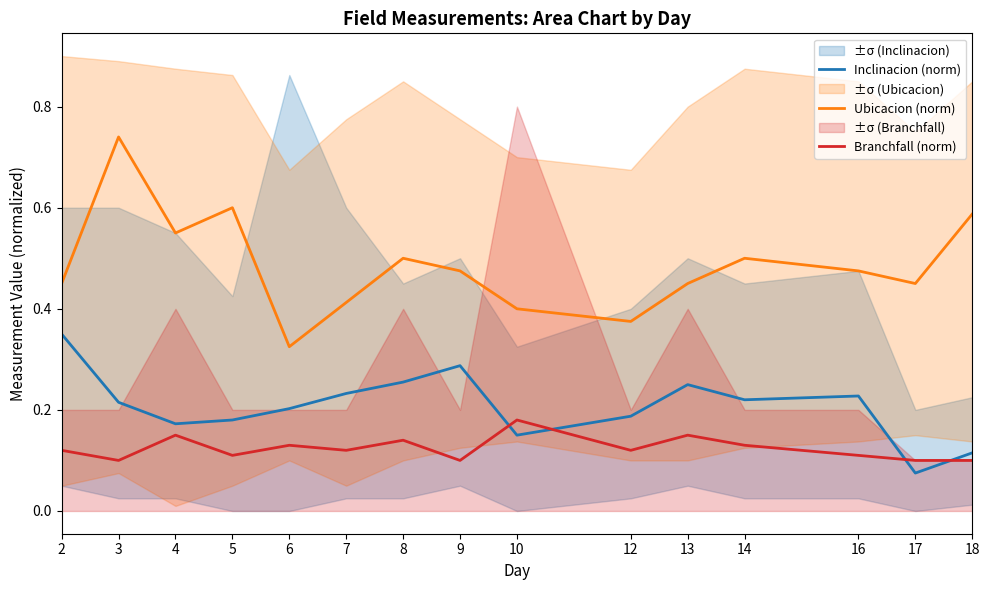

Reading left to right, extract all data points from this chart.

Inclinacion (norm): 2=0.3	3=0.2	4=0.2	5=0.2	6=0.2	7=0.2	8=0.3	9=0.3	10=0.1	12=0.2	13=0.2	14=0.2	16=0.2	17=0.1	18=0.1
Ubicacion (norm): 2=0.5	3=0.7	4=0.6	5=0.6	6=0.3	7=0.4	8=0.5	9=0.5	10=0.4	12=0.4	13=0.5	14=0.5	16=0.5	17=0.5	18=0.6
Branchfall (norm): 2=0.1	3=0.1	4=0.1	5=0.1	6=0.1	7=0.1	8=0.1	9=0.1	10=0.2	12=0.1	13=0.1	14=0.1	16=0.1	17=0.1	18=0.1